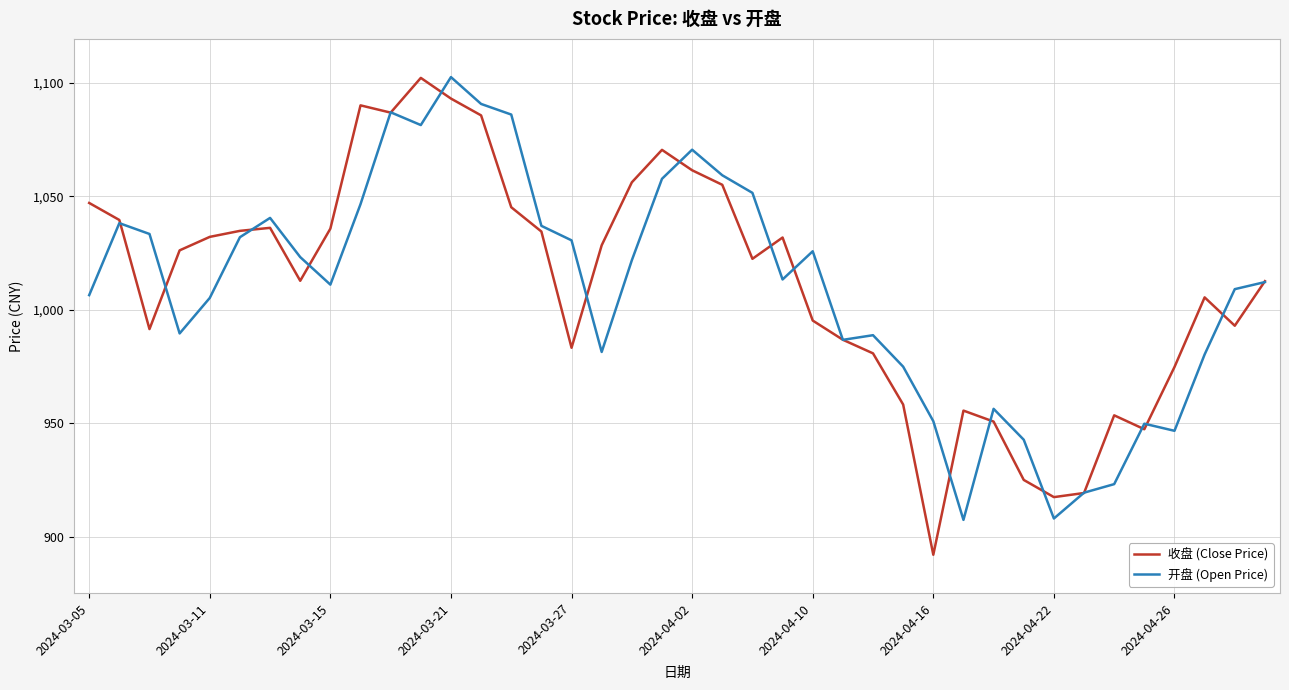

What is the smallest value displayed?

892.0